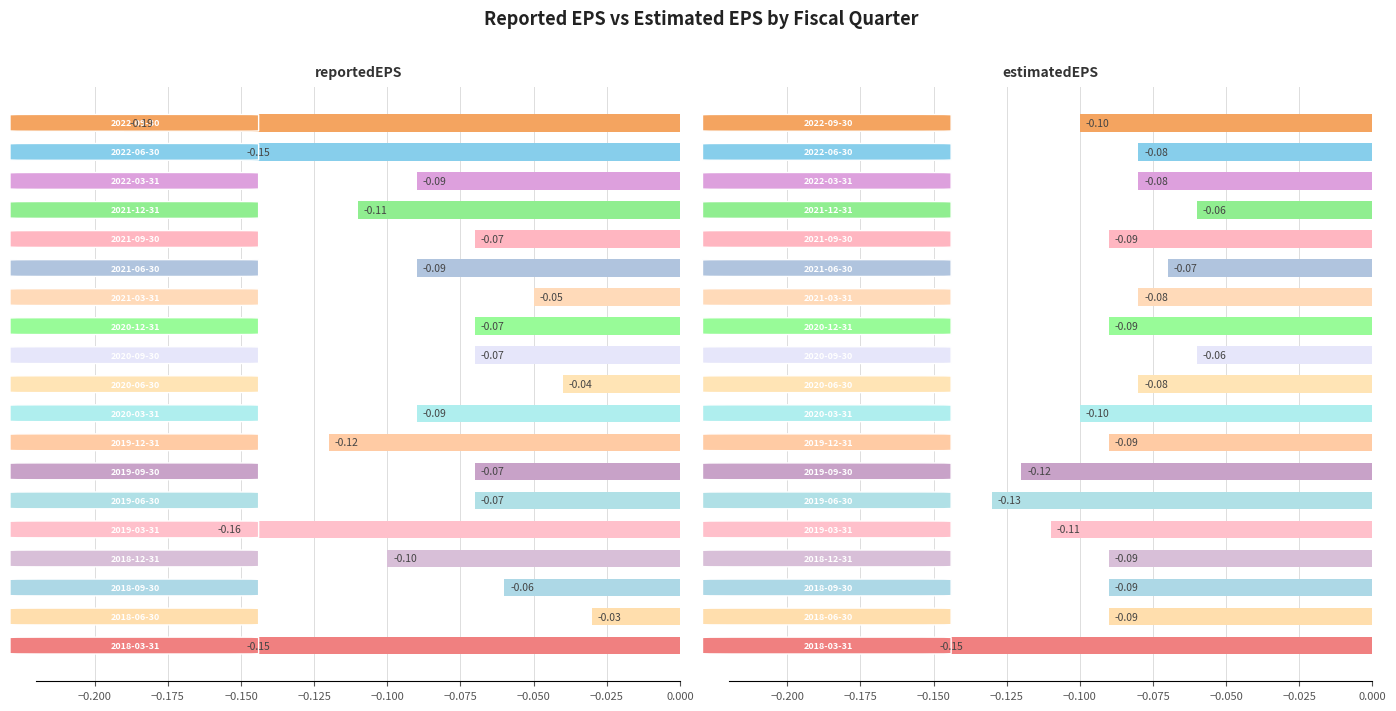

True or false: estimatedEPS has a value of -0.1 at 11.

False